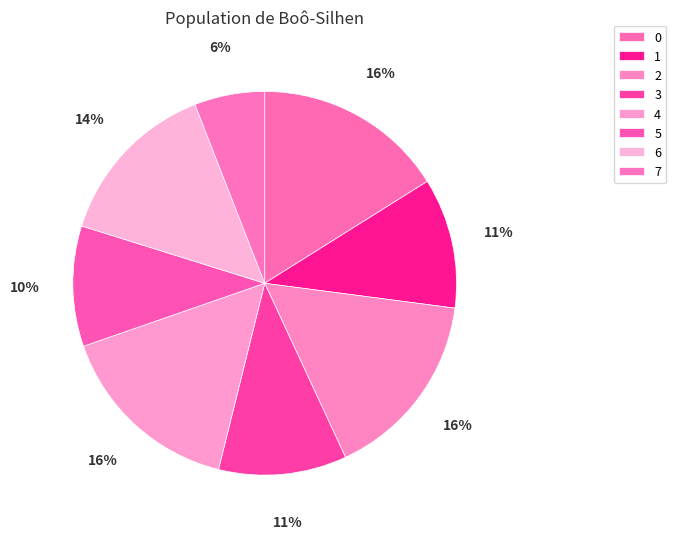

Count the number of slices in the pie.

8